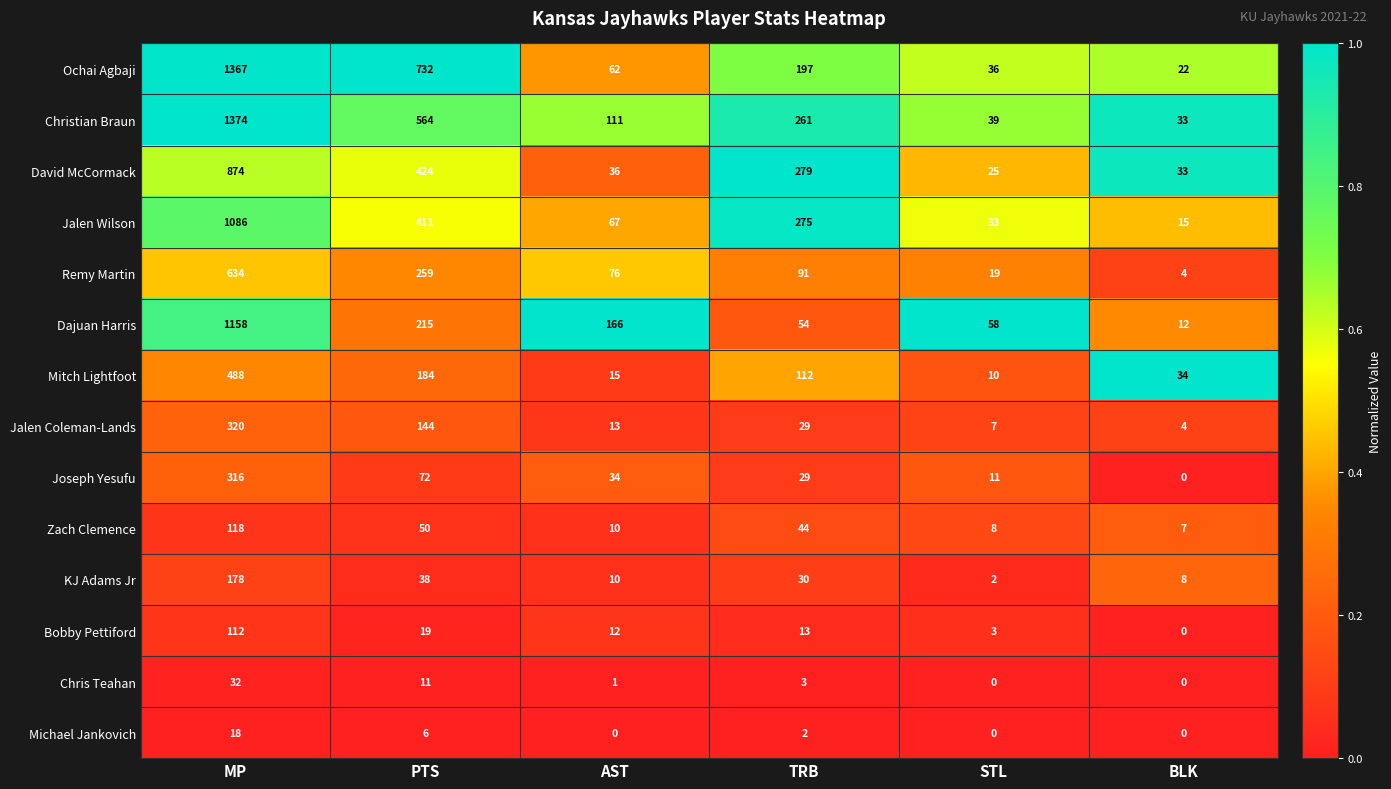

The Michael Jankovich series shows 6 at PTS. True or false?

True